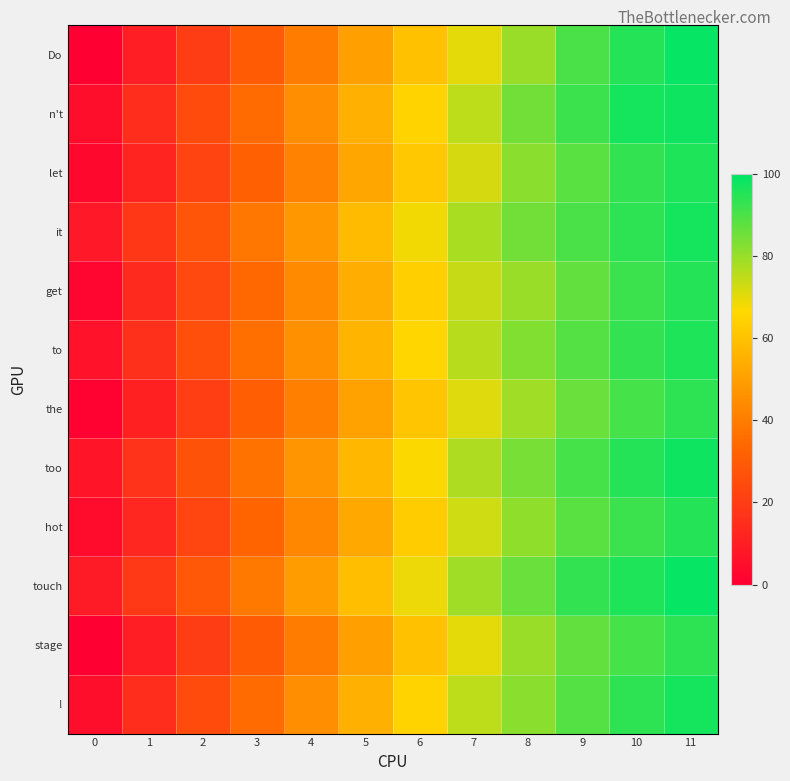

Reading right to left, list all the values displayed in this chart.

Do: 11=99	10=95	9=90	8=80	7=70	6=60	5=50	4=40	3=30	2=20	1=10	0=0
n't: 11=98	10=97	9=92	8=85	7=75	6=65	5=55	4=45	3=35	2=25	1=15	0=5
let: 11=96	10=93	9=88	8=82	7=72	6=62	5=52	4=42	3=32	2=22	1=12	0=3
it: 11=97	10=94	9=90	8=85	7=78	6=68	5=58	4=48	3=38	2=28	1=18	0=8
get: 11=95	10=92	9=87	8=80	7=74	6=64	5=54	4=44	3=34	2=24	1=14	0=2
to: 11=96	10=93	9=89	8=83	7=76	6=66	5=56	4=46	3=36	2=26	1=16	0=6
the: 11=94	10=91	9=86	8=79	7=71	6=61	5=51	4=41	3=31	2=21	1=11	0=1
too: 11=98	10=95	9=91	8=84	7=77	6=67	5=57	4=47	3=37	2=27	1=17	0=7
hot: 11=95	10=92	9=88	8=81	7=73	6=63	5=53	4=43	3=33	2=23	1=13	0=4
touch: 11=99	10=96	9=93	8=86	7=79	6=69	5=59	4=49	3=39	2=29	1=19	0=9
stage: 11=94	10=91	9=87	8=80	7=70	6=60	5=50	4=40	3=30	2=20	1=10	0=0
!: 11=97	10=94	9=89	8=82	7=75	6=65	5=55	4=45	3=35	2=25	1=15	0=5